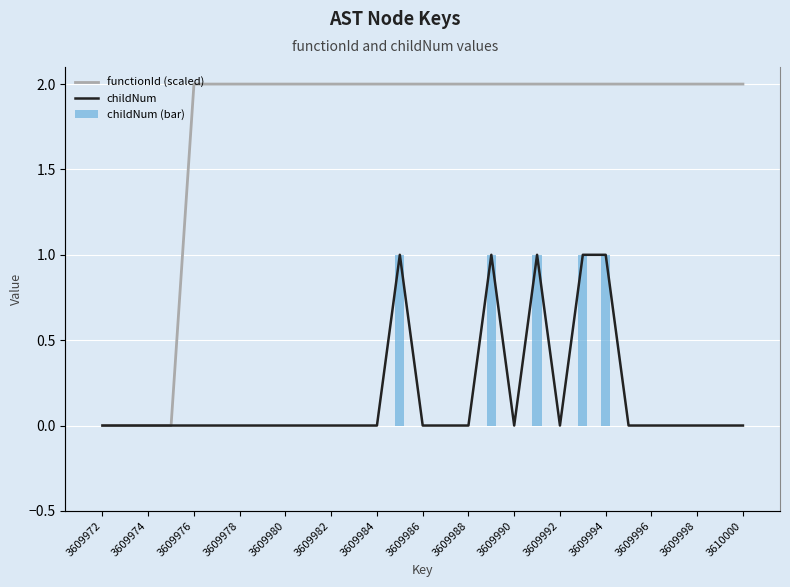

What is the difference between the second highest and second lowest values in the childNum series?

1